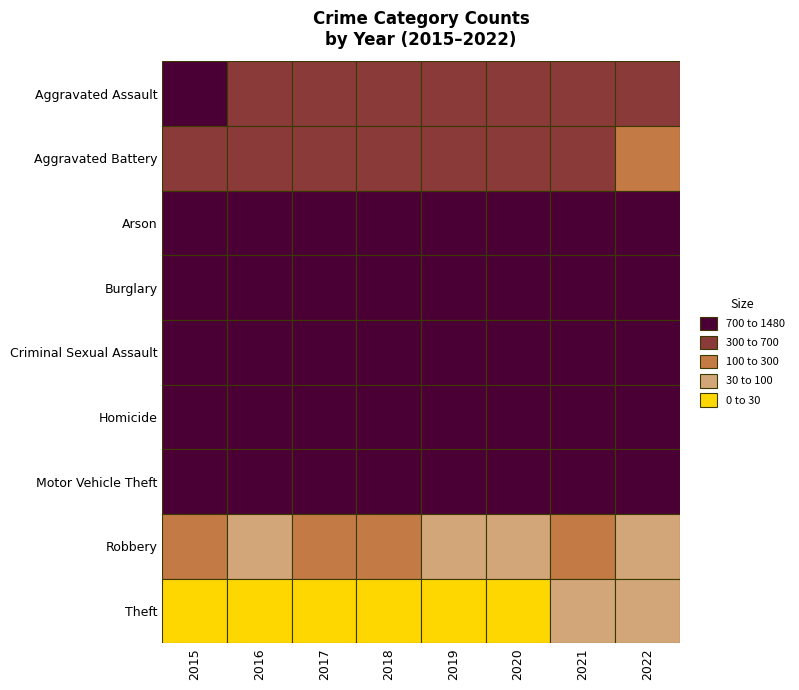

What is the total value across all series at 2015?

1170